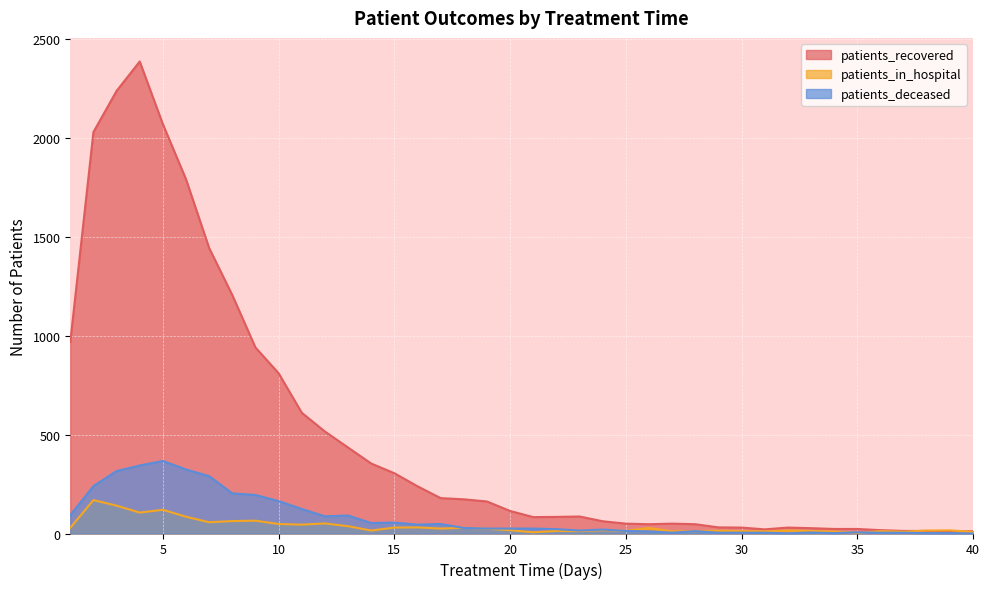

The value of patients_in_hospital at 10 is 84. True or false?

False